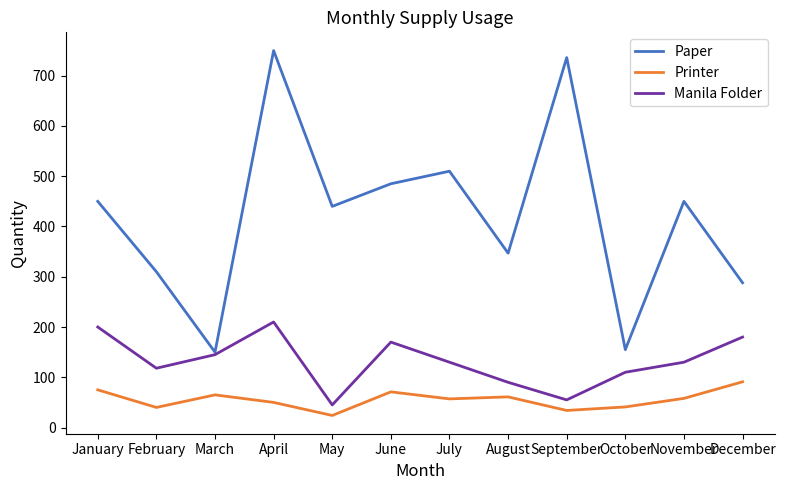

What are all the series names shown in the legend?

Paper, Printer, Manila Folder